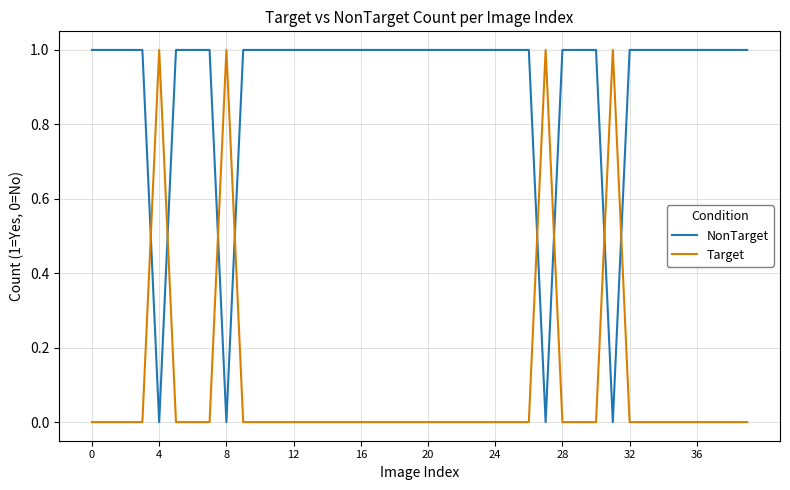

Rank the series by their average value, from highest to lowest.

NonTarget, Target